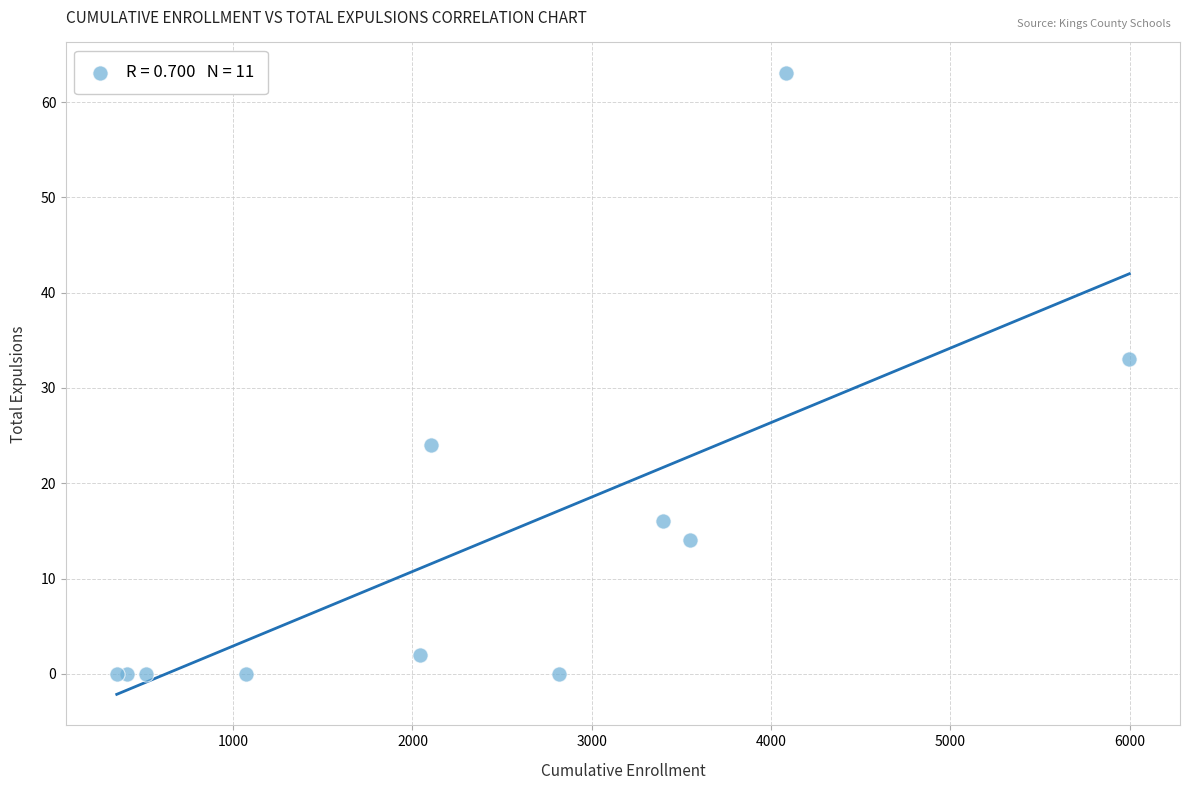

What Y value in the scatter plot is closest to 31?

33